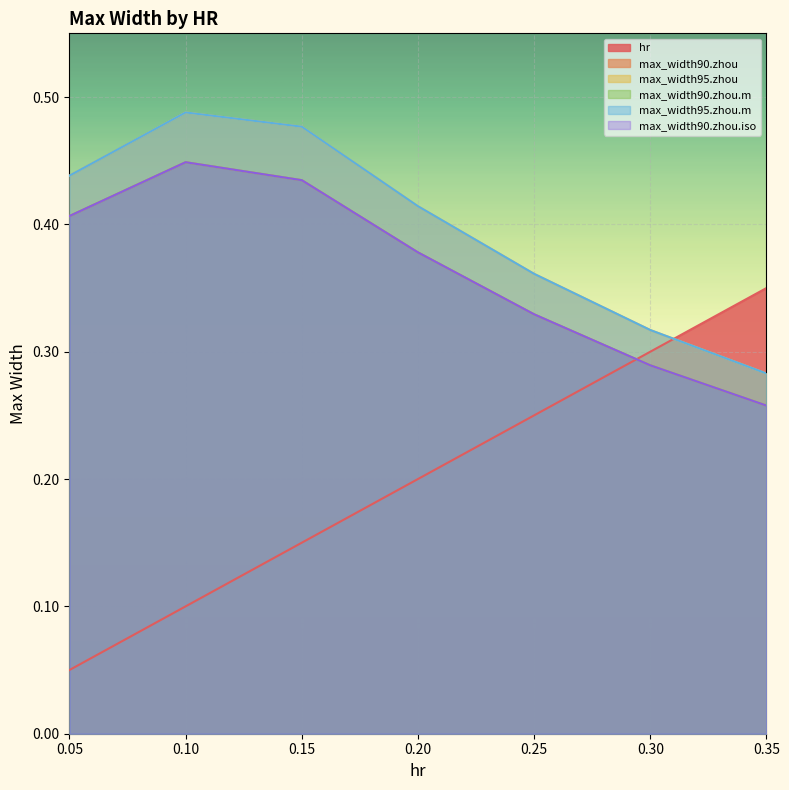

True or false: max_width95.zhou has a value of 0.5 at 0.1.

True